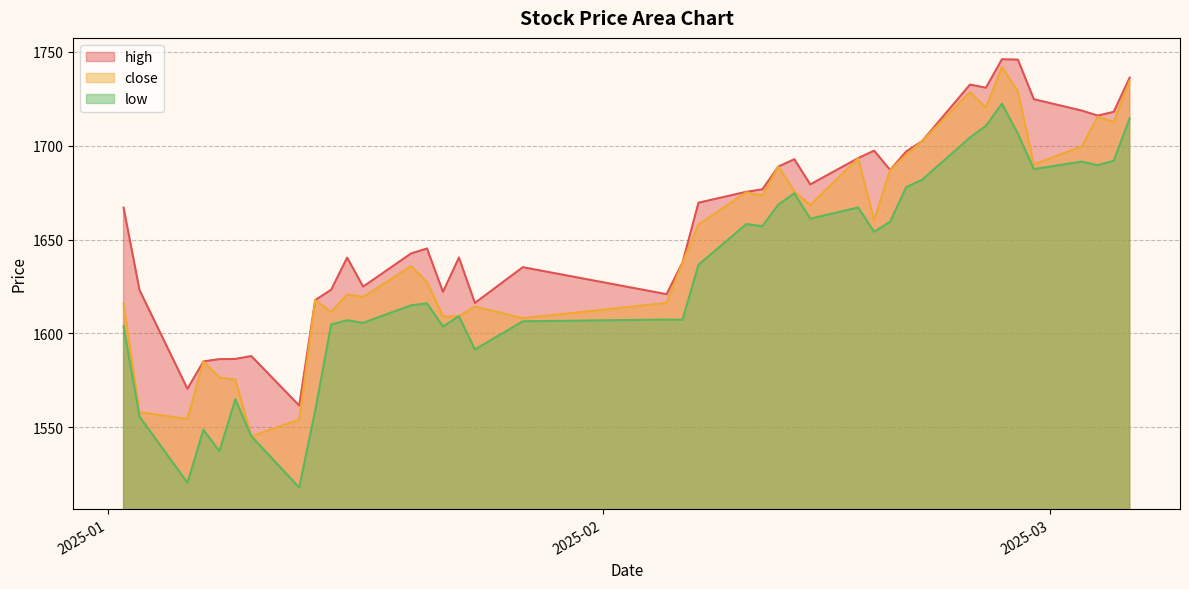

At 2025-02-20, list the series in order from largest to smallest.

high, close, low